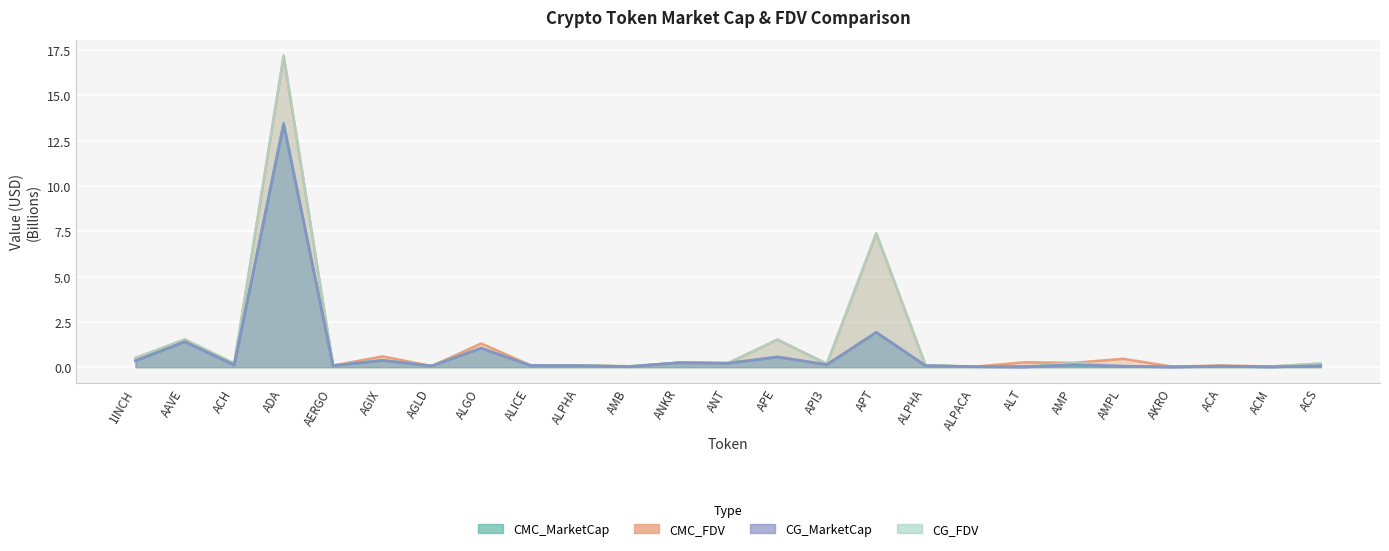

Between which two adjacent categories do CMC_MarketCap and CG_MarketCap first intersect?

AERGO and AGIX